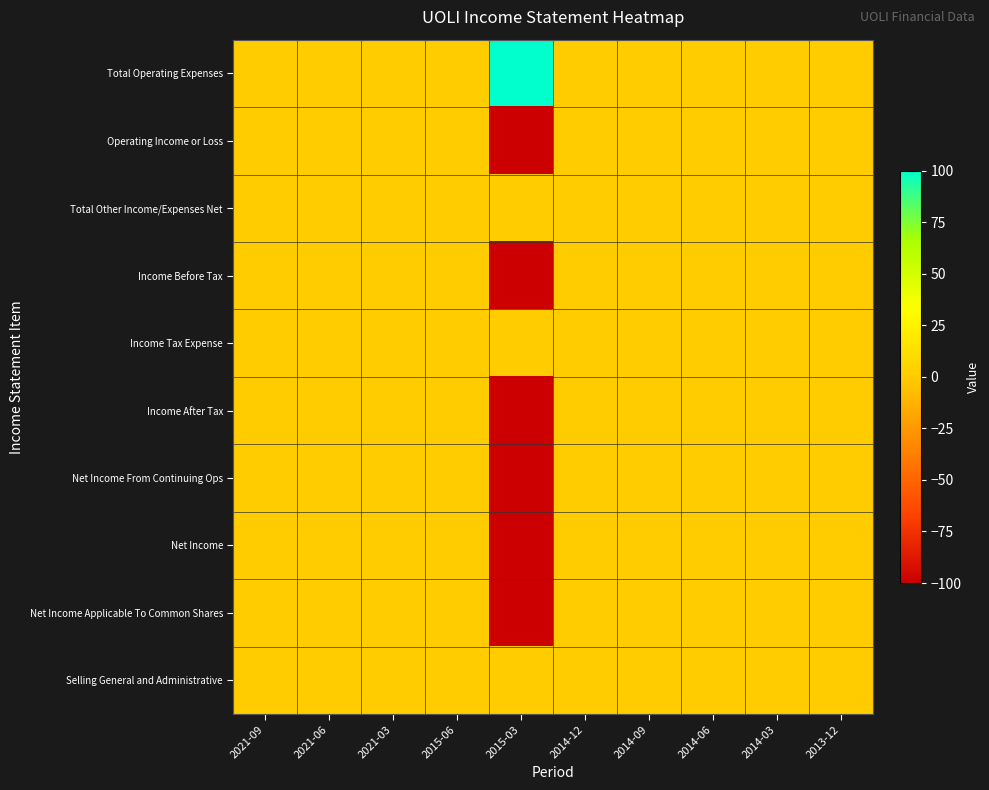

At how many categories does at least one series exceed 72?

1